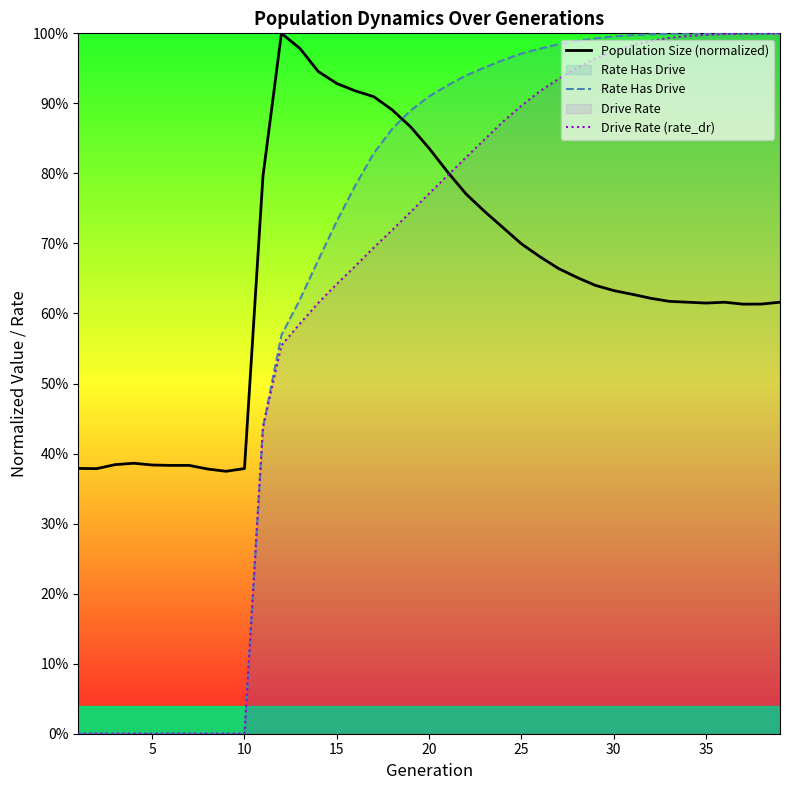

Is this an area chart (filled region under the line)?

No